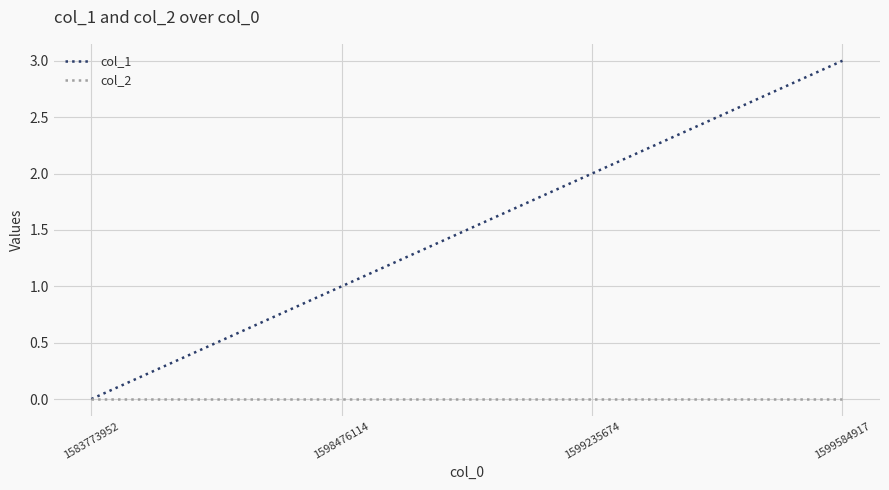

Is it true that col_1 equals 3 at 1599584917?

True